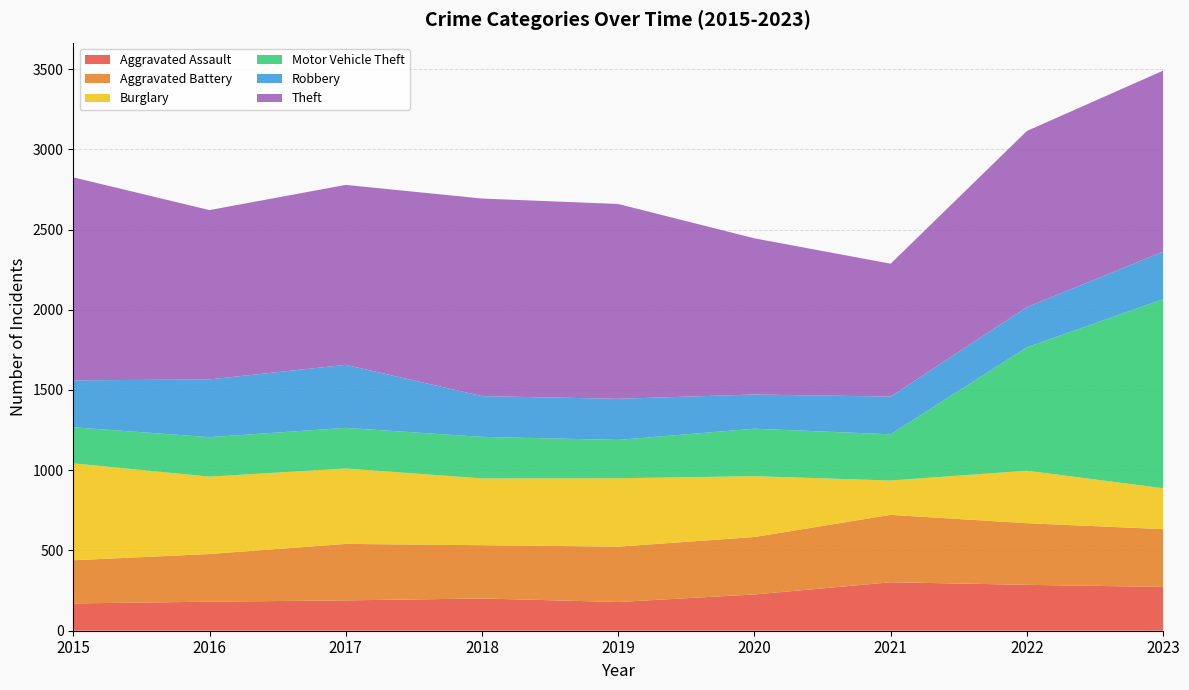

Reading left to right, transcribe all the data shown in this chart.

Aggravated Assault: 2015=170	2016=181	2017=189	2018=201	2019=179	2020=226	2021=302	2022=286	2023=273
Aggravated Battery: 2015=269	2016=297	2017=352	2018=332	2019=345	2020=358	2021=420	2022=384	2023=360
Burglary: 2015=604	2016=482	2017=470	2018=416	2019=426	2020=379	2021=214	2022=327	2023=255
Motor Vehicle Theft: 2015=225	2016=246	2017=253	2018=259	2019=239	2020=296	2021=288	2022=769	2023=1178
Robbery: 2015=292	2016=360	2017=393	2018=254	2019=256	2020=213	2021=235	2022=250	2023=296
Theft: 2015=1265	2016=1055	2017=1121	2018=1231	2019=1214	2020=973	2021=828	2022=1098	2023=1128